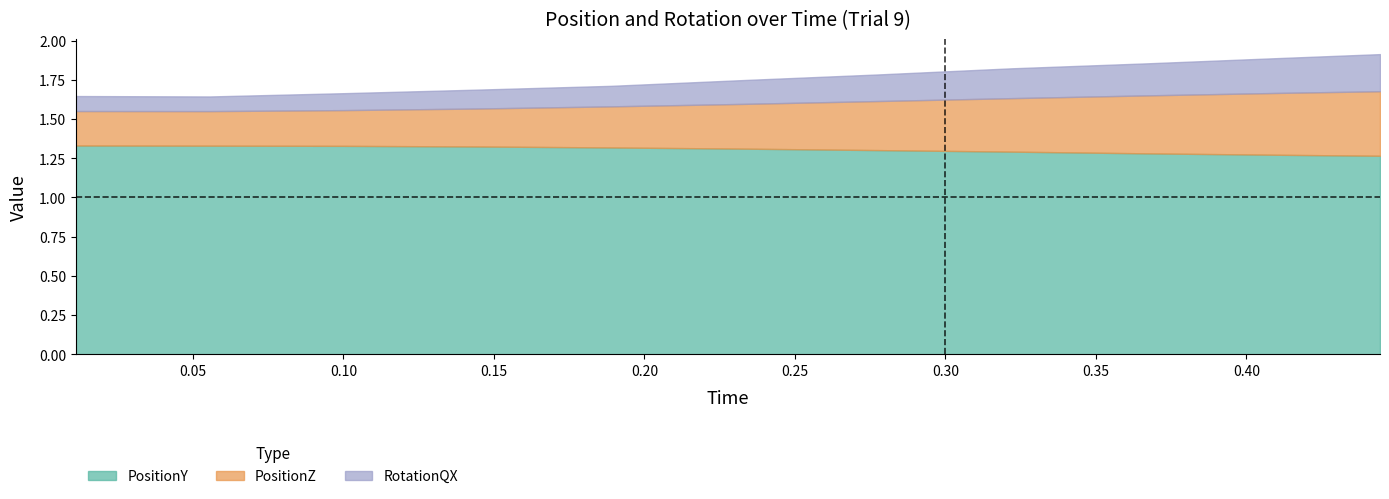

Does the chart have visible grid lines?

No